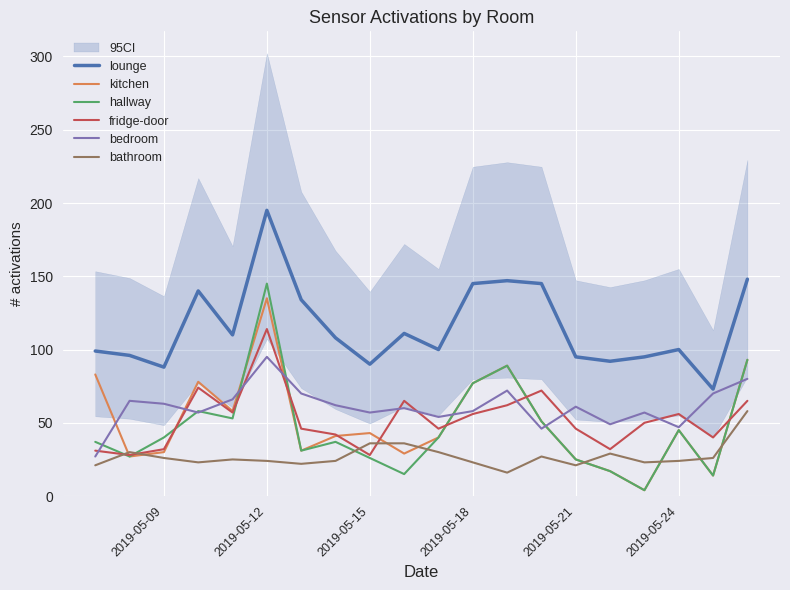

True or false: fridge-door and lounge cross at least once.

False